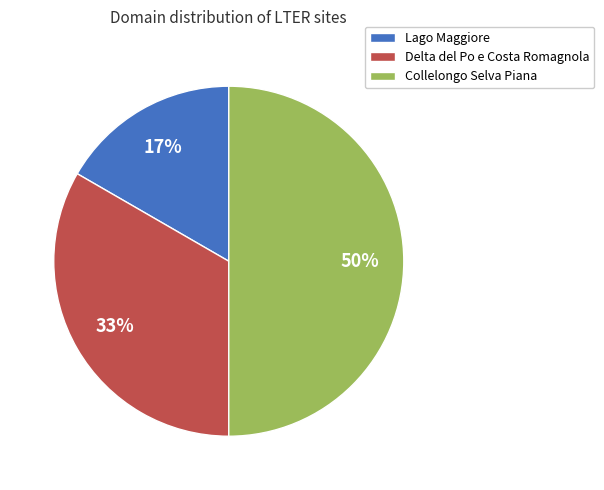

How many segments does this pie chart have?

3